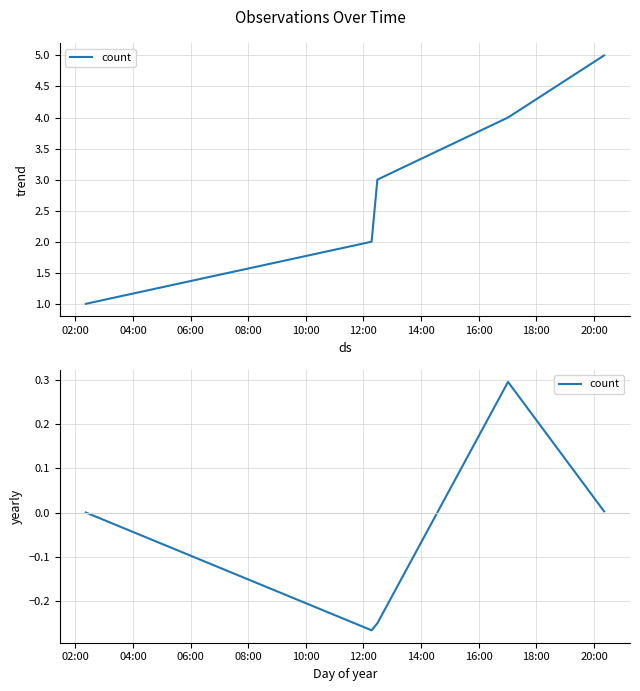

What is the value of the 3rd point from the left?

-0.3